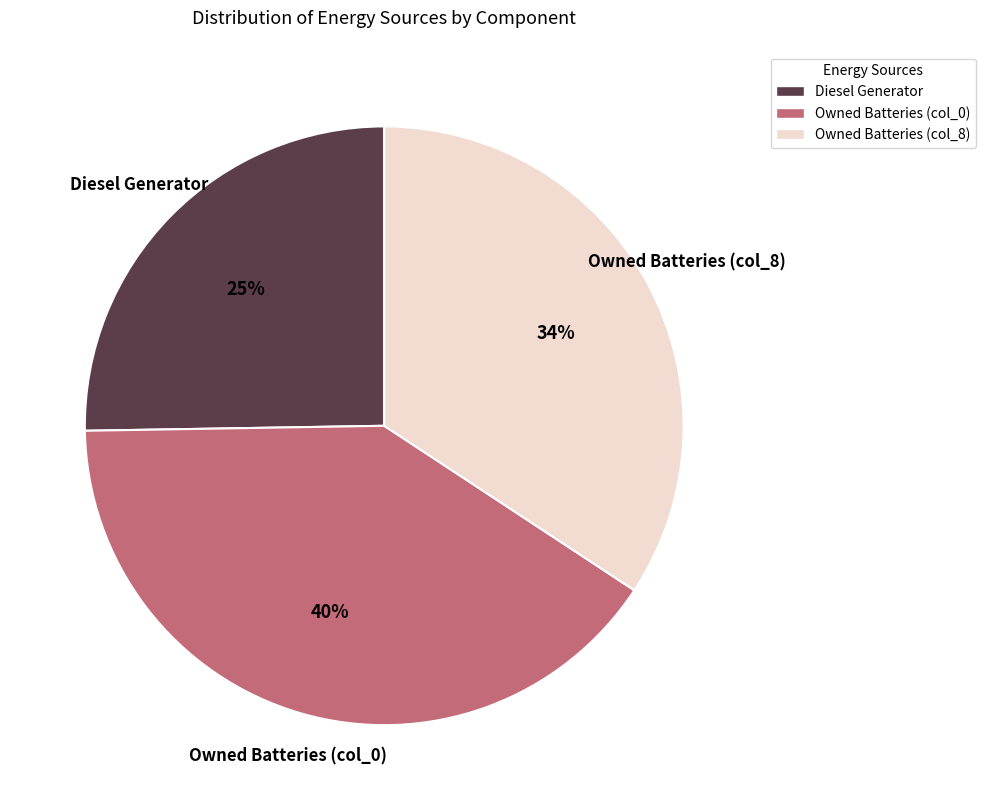

Does Owned Batteries (col_8) account for over 50% of the chart?

No